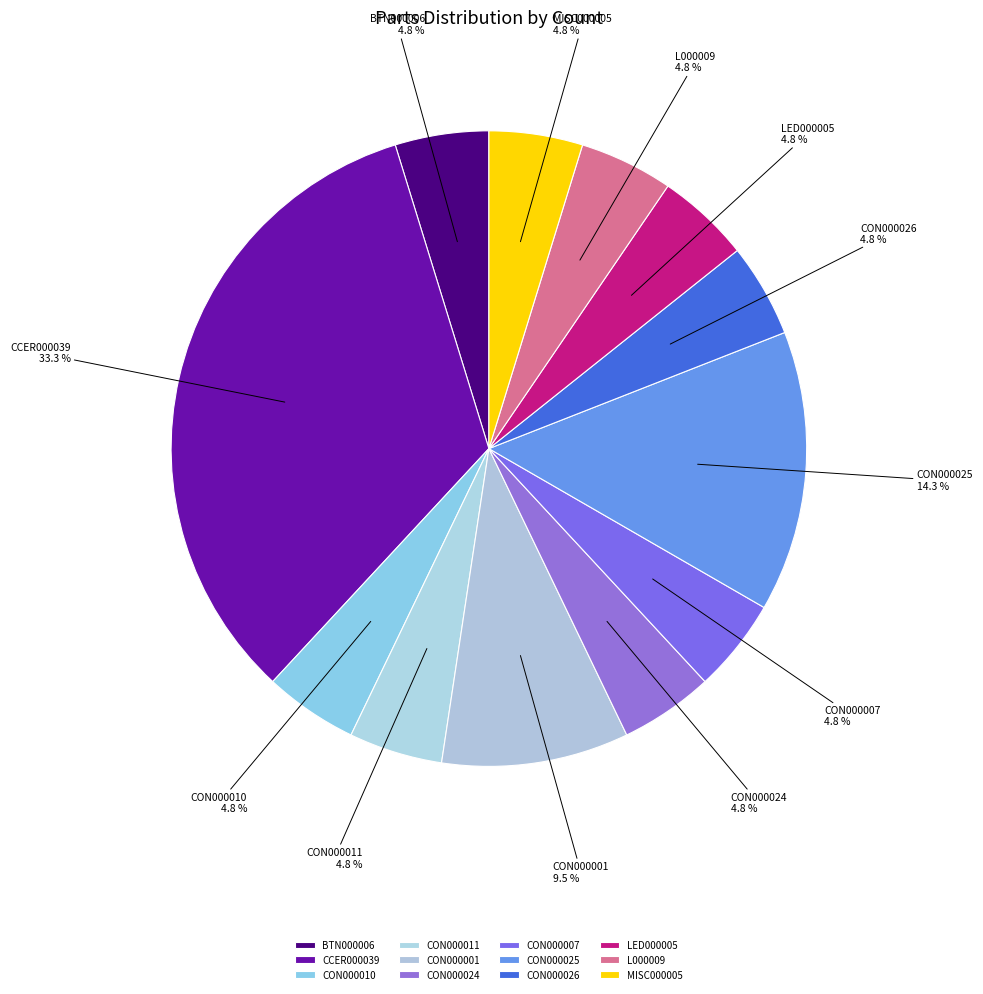

How many slices are in this pie chart?

12